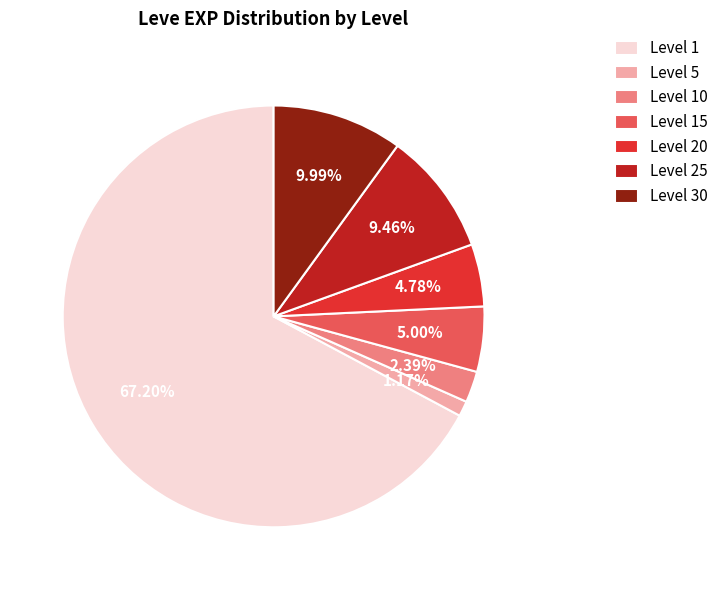

Is the sum of Level 1 and Level 25 greater than half?

Yes